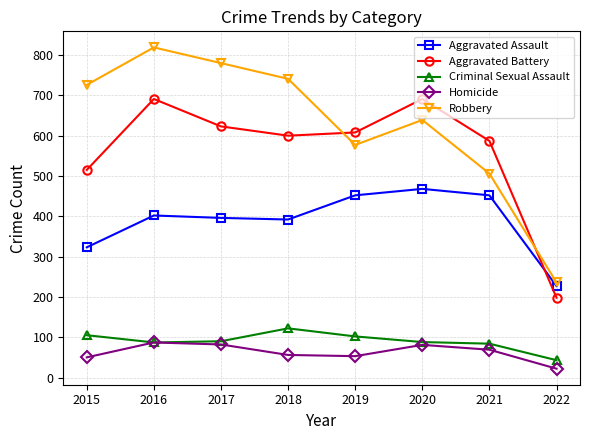

How many categories are shown in the chart?

8